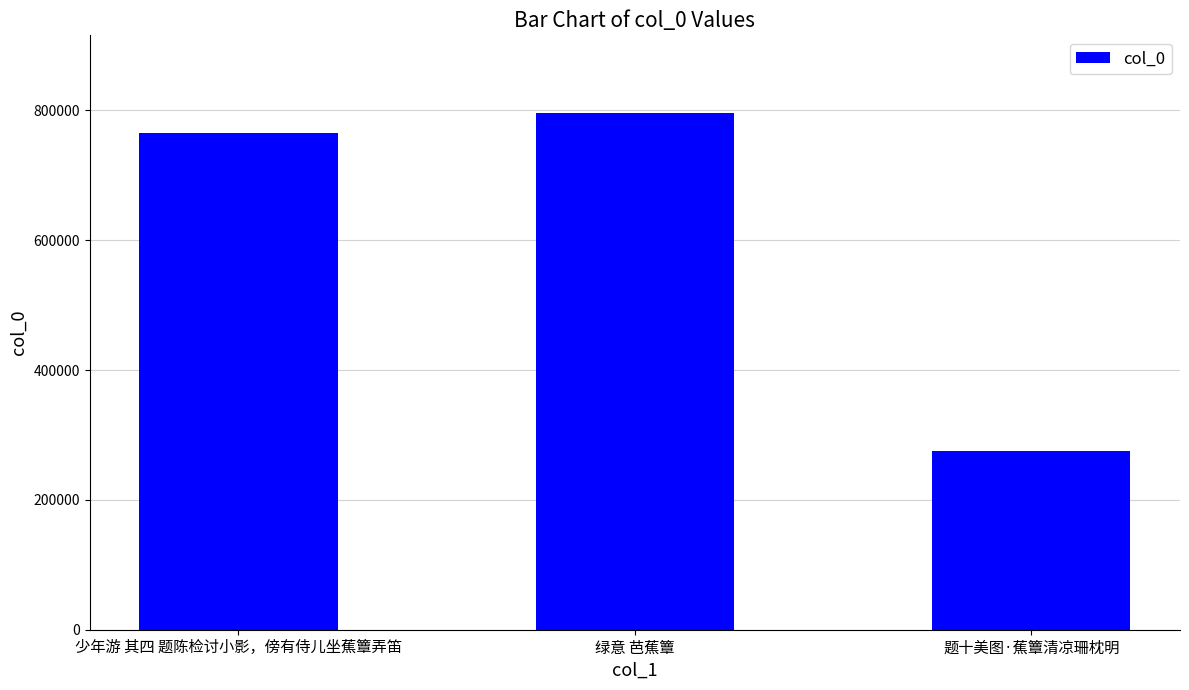

Are the bars grouped side by side (vs. stacked)?

No